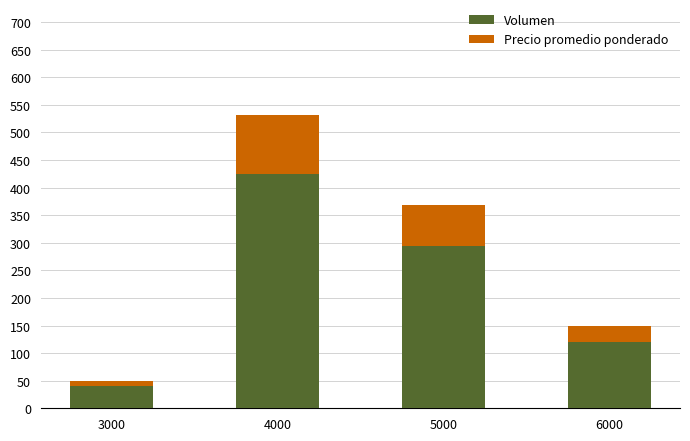

At which category is the sum across all series the highest?

4000